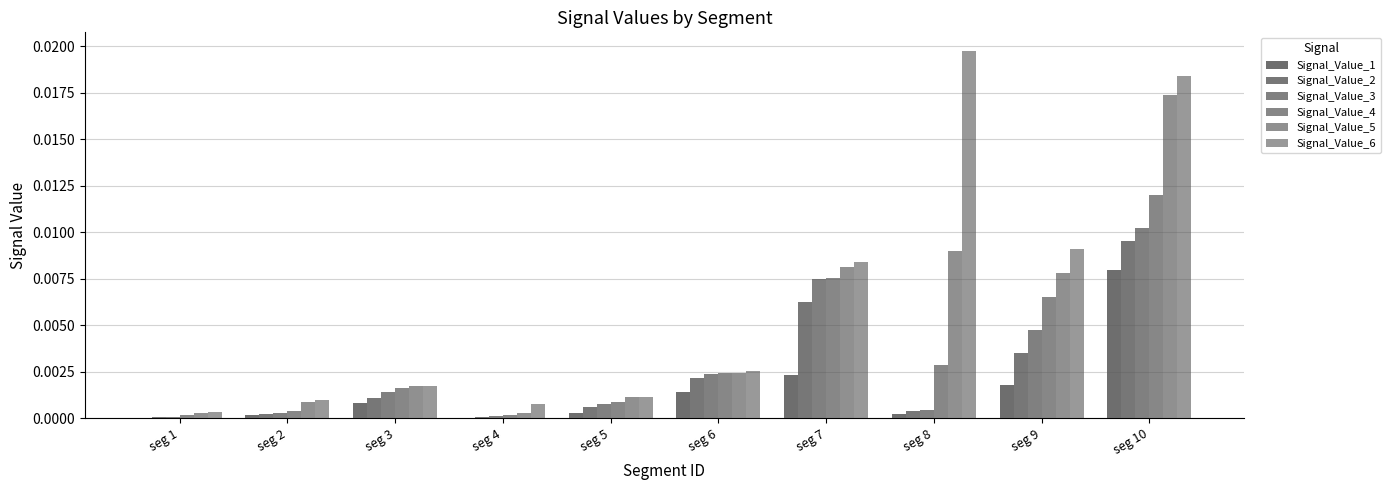

At which label does Signal_Value_3 reach its peak?

seg 10